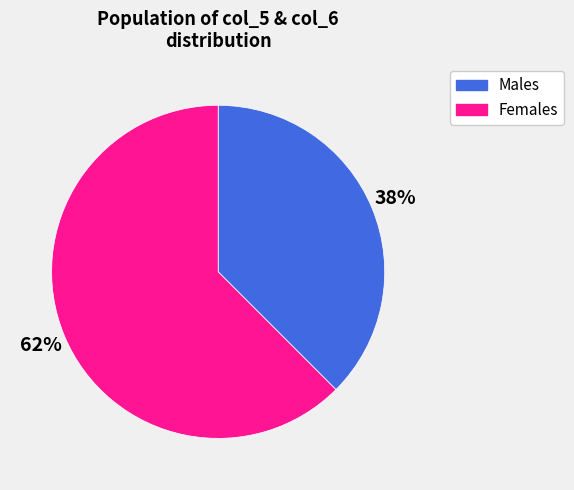

Which category has the biggest portion of the pie?

Females